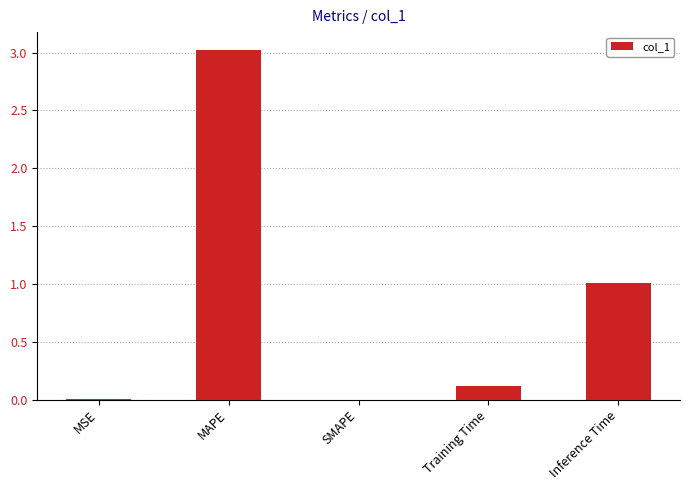

What is the maximum value shown in the chart?

3.0